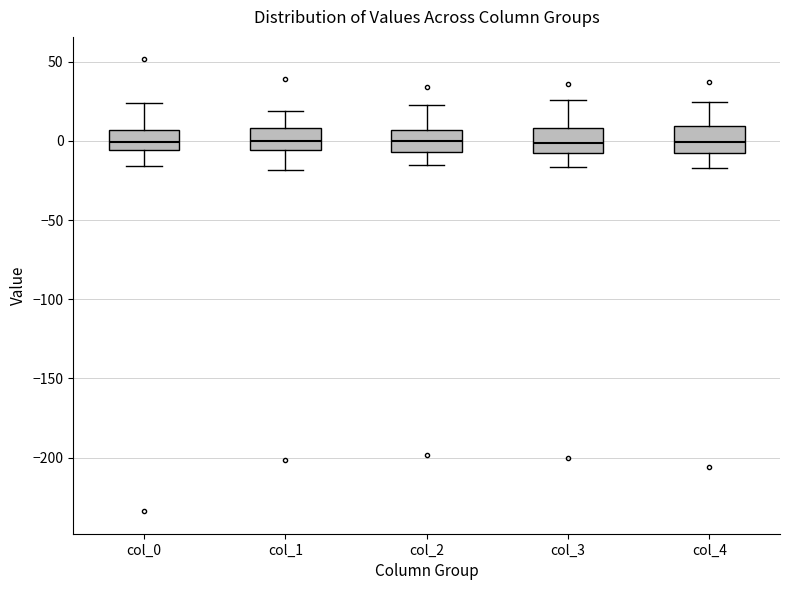

Reading left to right, transcribe this box plot: for each box, give where its median line is, the range the box spans, and where its two whiskers end, as read against the y-axis. The values are not printed on the chart, so give them approximately, as read against the axis.

col_0: median 0, box -5 to 5, whiskers -15 to 25
col_1: median 0, box -5 to 10, whiskers -20 to 20
col_2: median 0, box -5 to 5, whiskers -15 to 20
col_3: median 0, box -10 to 10, whiskers -15 to 25
col_4: median 0, box -5 to 10, whiskers -15 to 25